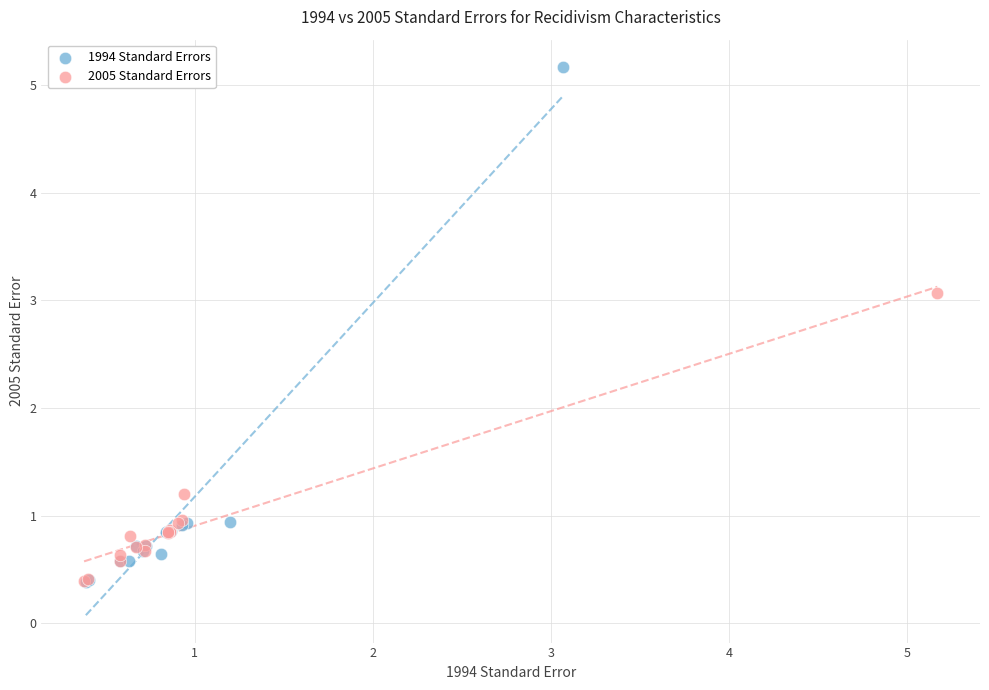

Which series reaches the maximum Y coordinate?

1994 Standard Errors